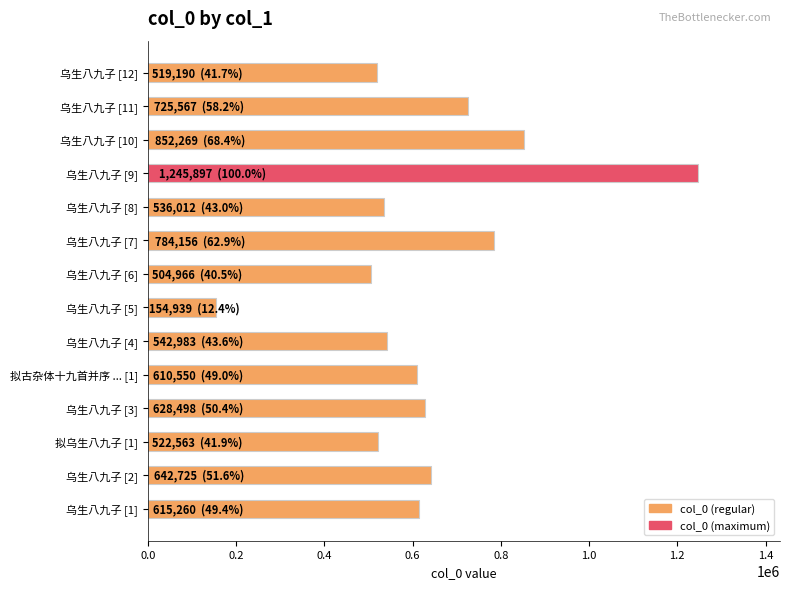

Which category has the highest value across all series?

乌生八九子 [9]